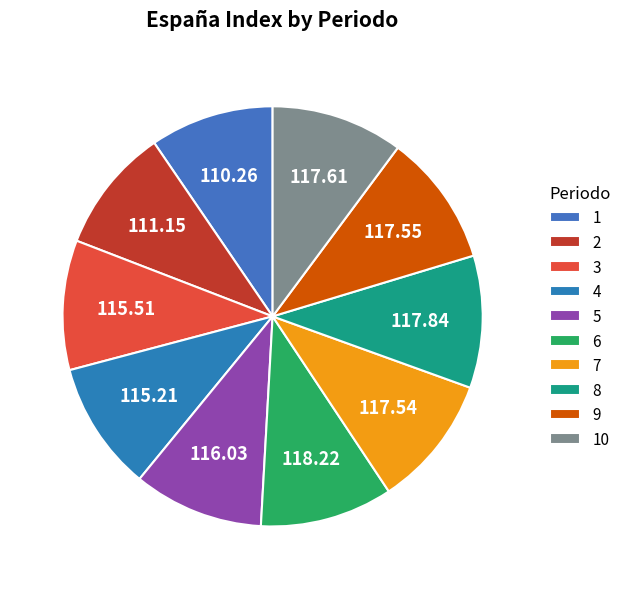

To the nearest percent, what portion does 2 represent?

10%